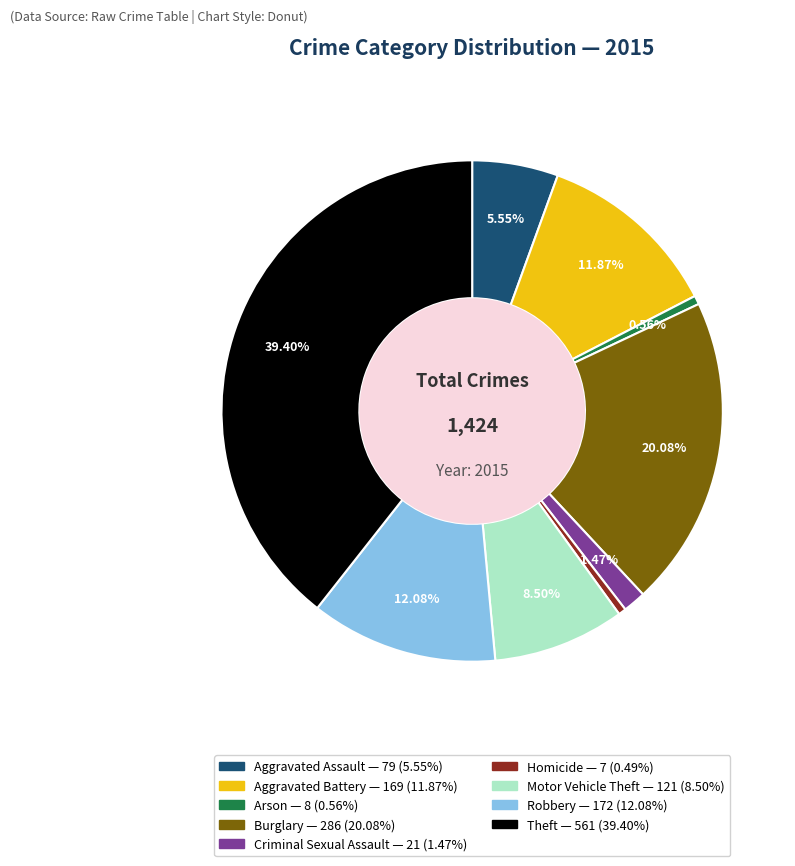

Which slice is the largest?

Theft